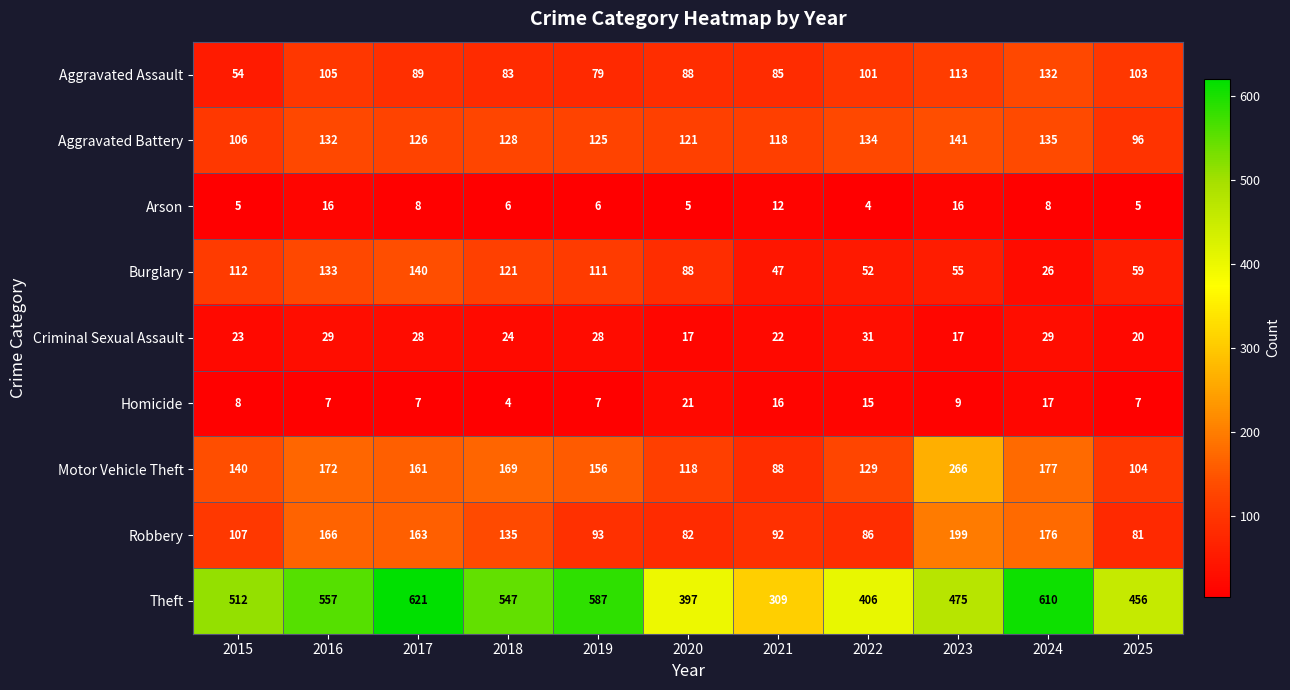

What is the average value of the Criminal Sexual Assault series?

24